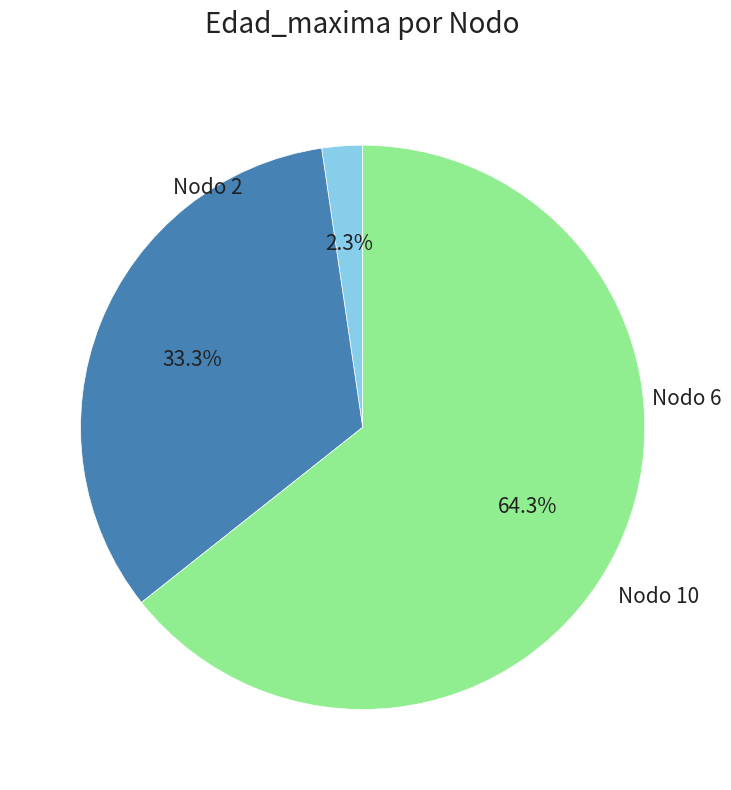

Is there any slice that represents more than half of the pie?

Yes